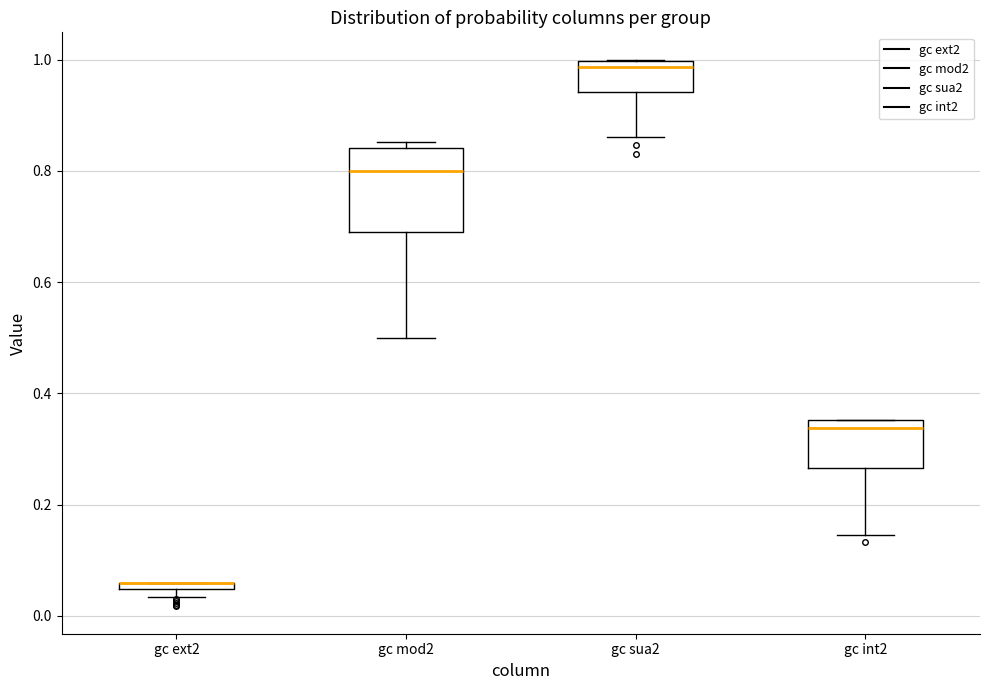

Which box is the tallest, from its lower edge to its upper edge?

gc mod2